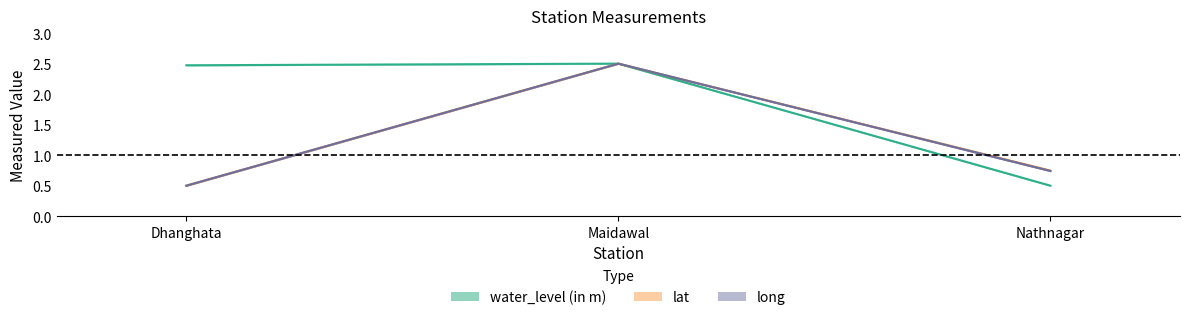

What is the minimum value for long?

0.5